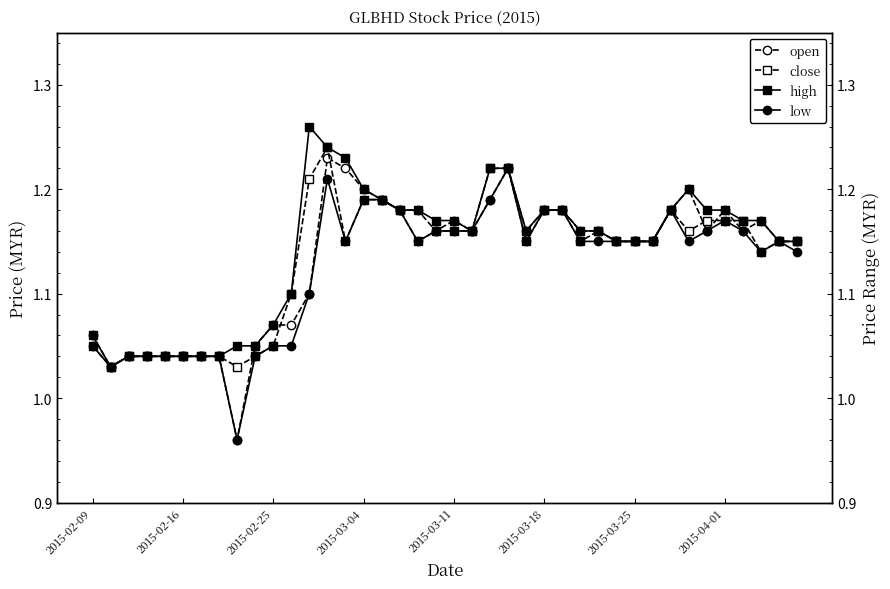

Where does the open series first go above 1?

2015-02-09